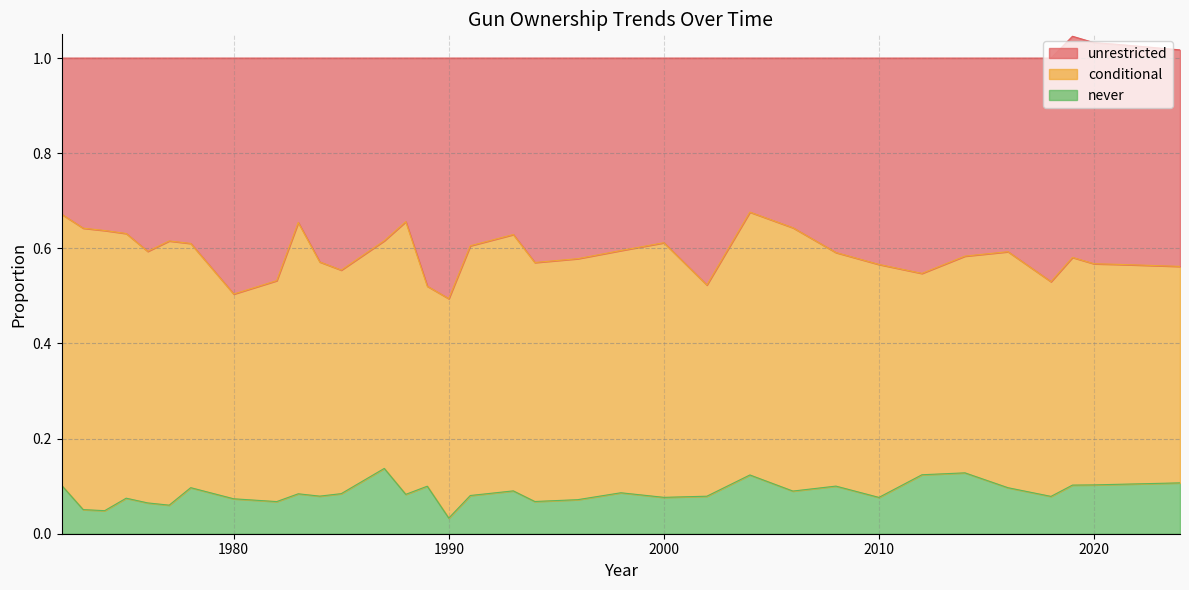

Which series has the largest range (max minus min)?

unrestricted